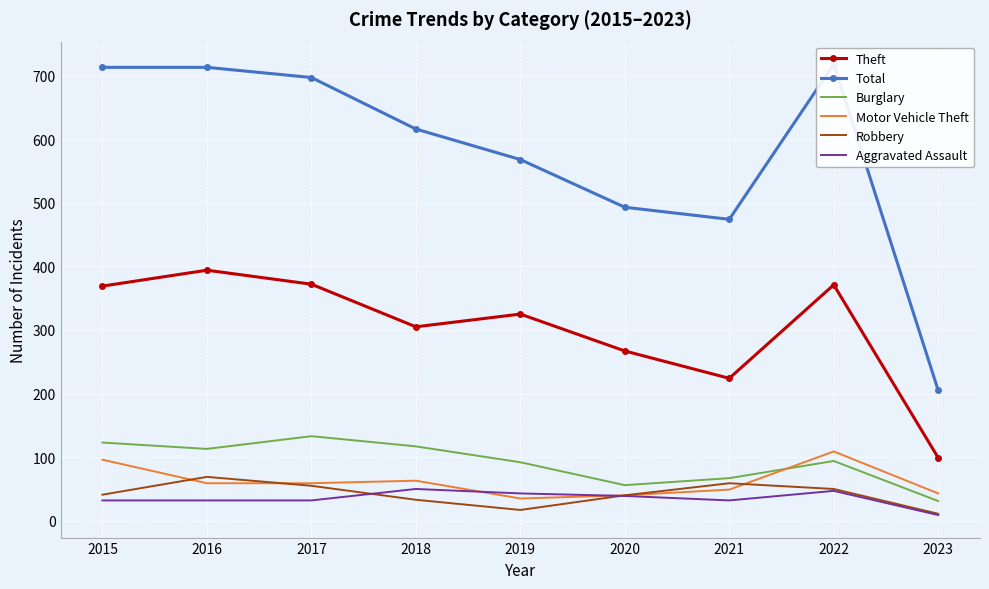

Reading left to right, list all the values displayed in this chart.

Theft: 2015=369	2016=394	2017=372	2018=305	2019=325	2020=267	2021=224	2022=371	2023=99
Total: 2015=713	2016=713	2017=697	2018=616	2019=568	2020=493	2021=474	2022=718	2023=205
Burglary: 2015=123	2016=113	2017=133	2018=117	2019=92	2020=56	2021=67	2022=94	2023=31
Motor Vehicle Theft: 2015=96	2016=59	2017=59	2018=63	2019=35	2020=40	2021=49	2022=109	2023=43
Robbery: 2015=41	2016=69	2017=55	2018=33	2019=17	2020=40	2021=59	2022=50	2023=11
Aggravated Assault: 2015=32	2016=32	2017=32	2018=50	2019=43	2020=39	2021=32	2022=47	2023=9